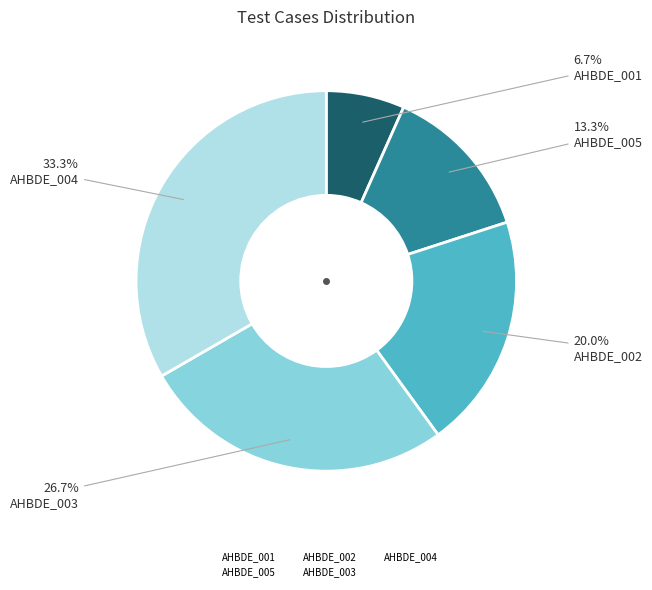

Which slice is the smallest?

AHBDE_001